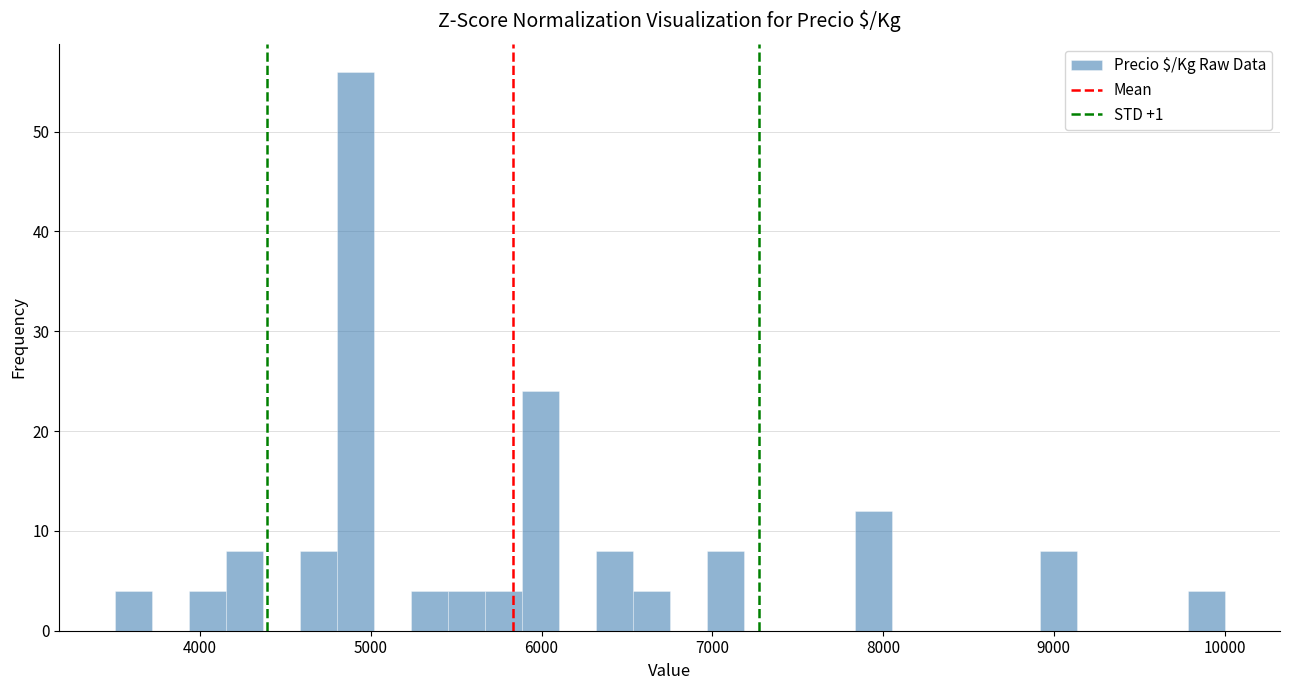

Read against the x-axis, roughly where is the centre of the tallest bar?

4900